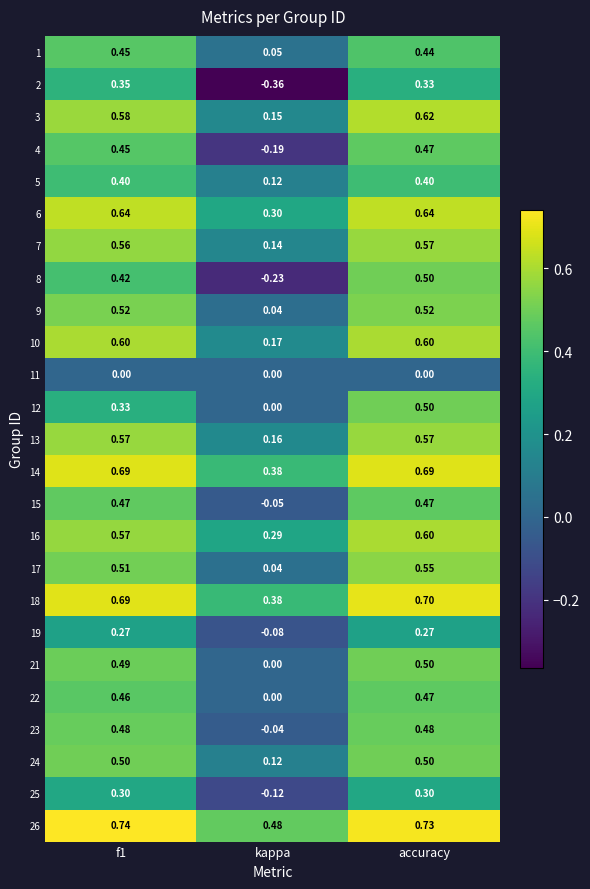

At which category does the chart reach its peak across all series?

f1